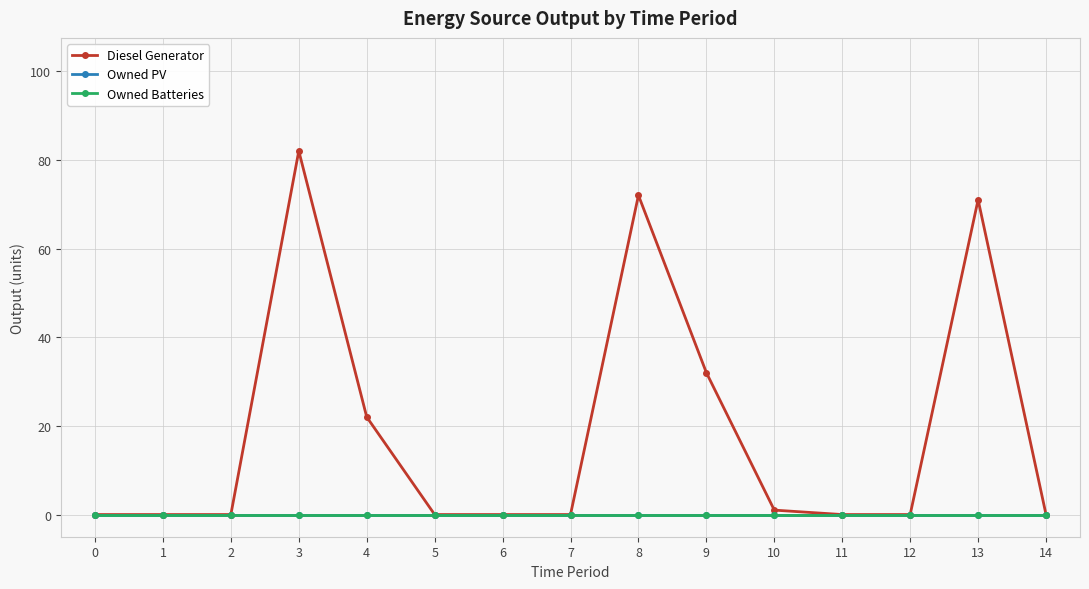

List the series in order of their peak value, highest first.

Diesel Generator, Owned PV, Owned Batteries